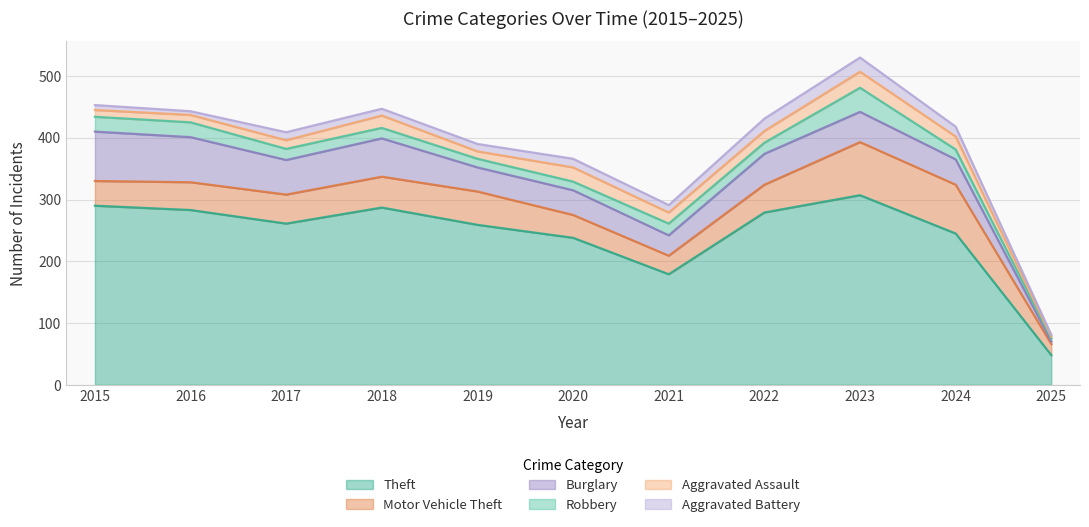

Between 2019 and 2025, which series saw the biggest shift?

Theft